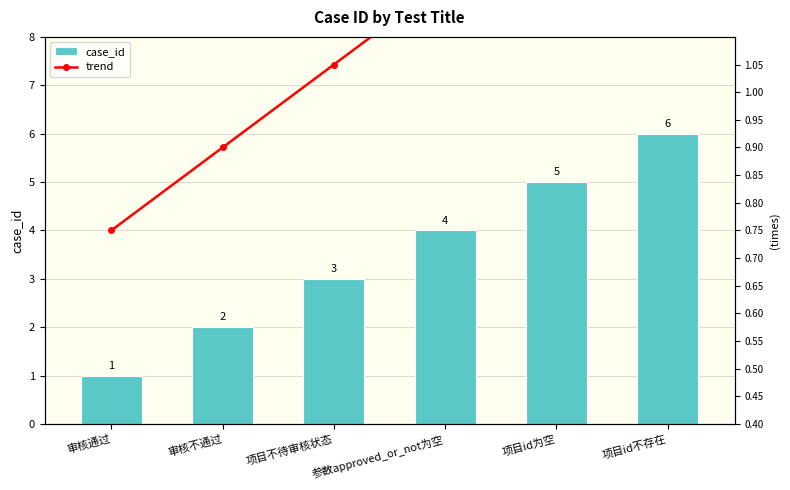

Reading right to left, what are all the values shown in this chart?

case_id: 项目id不存在=6.0	项目id为空=5.0	参数approved_or_not为空=4.0	项目不待审核状态=3.0	审核不通过=2.0	审核通过=1.0
trend: 项目id不存在=1.5	项目id为空=1.4	参数approved_or_not为空=1.2	项目不待审核状态=1.0	审核不通过=0.9	审核通过=0.8